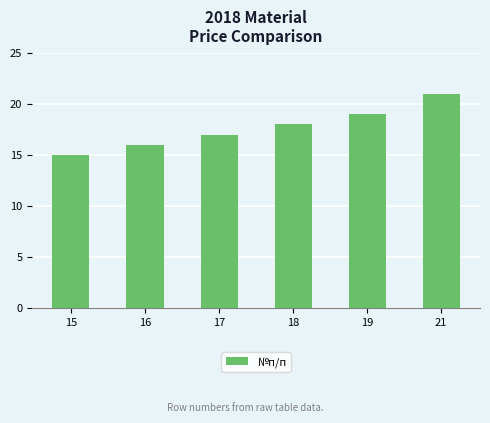

Between 18 and 19, which is larger?

19